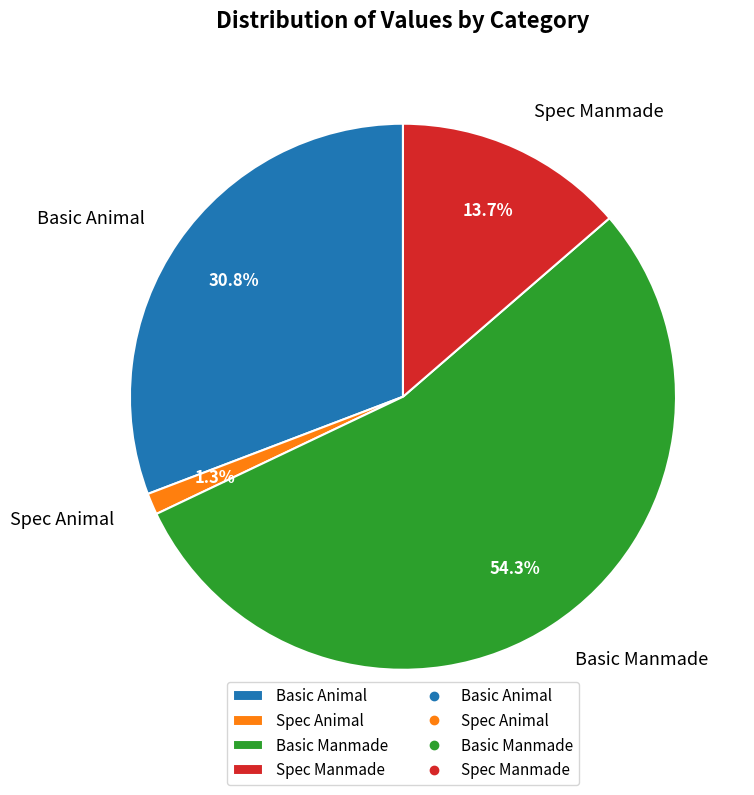

What portion of the pie excludes Basic Animal?

69.2%